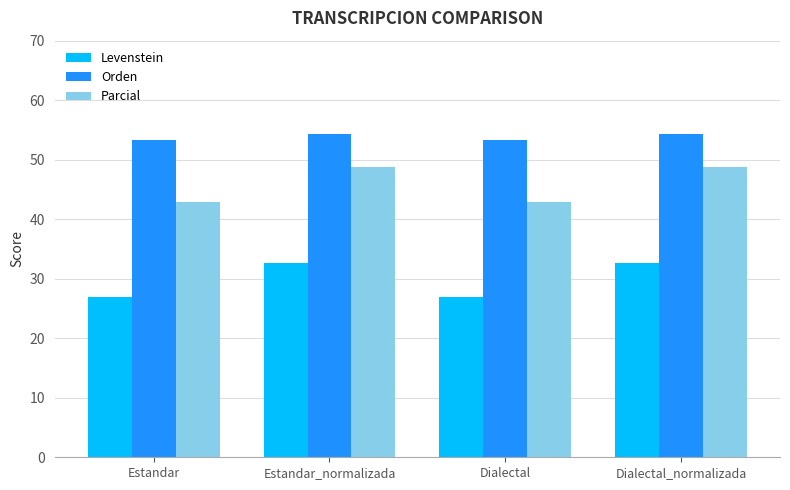

True or false: Orden has a value of 53.4 at Estandar.

True